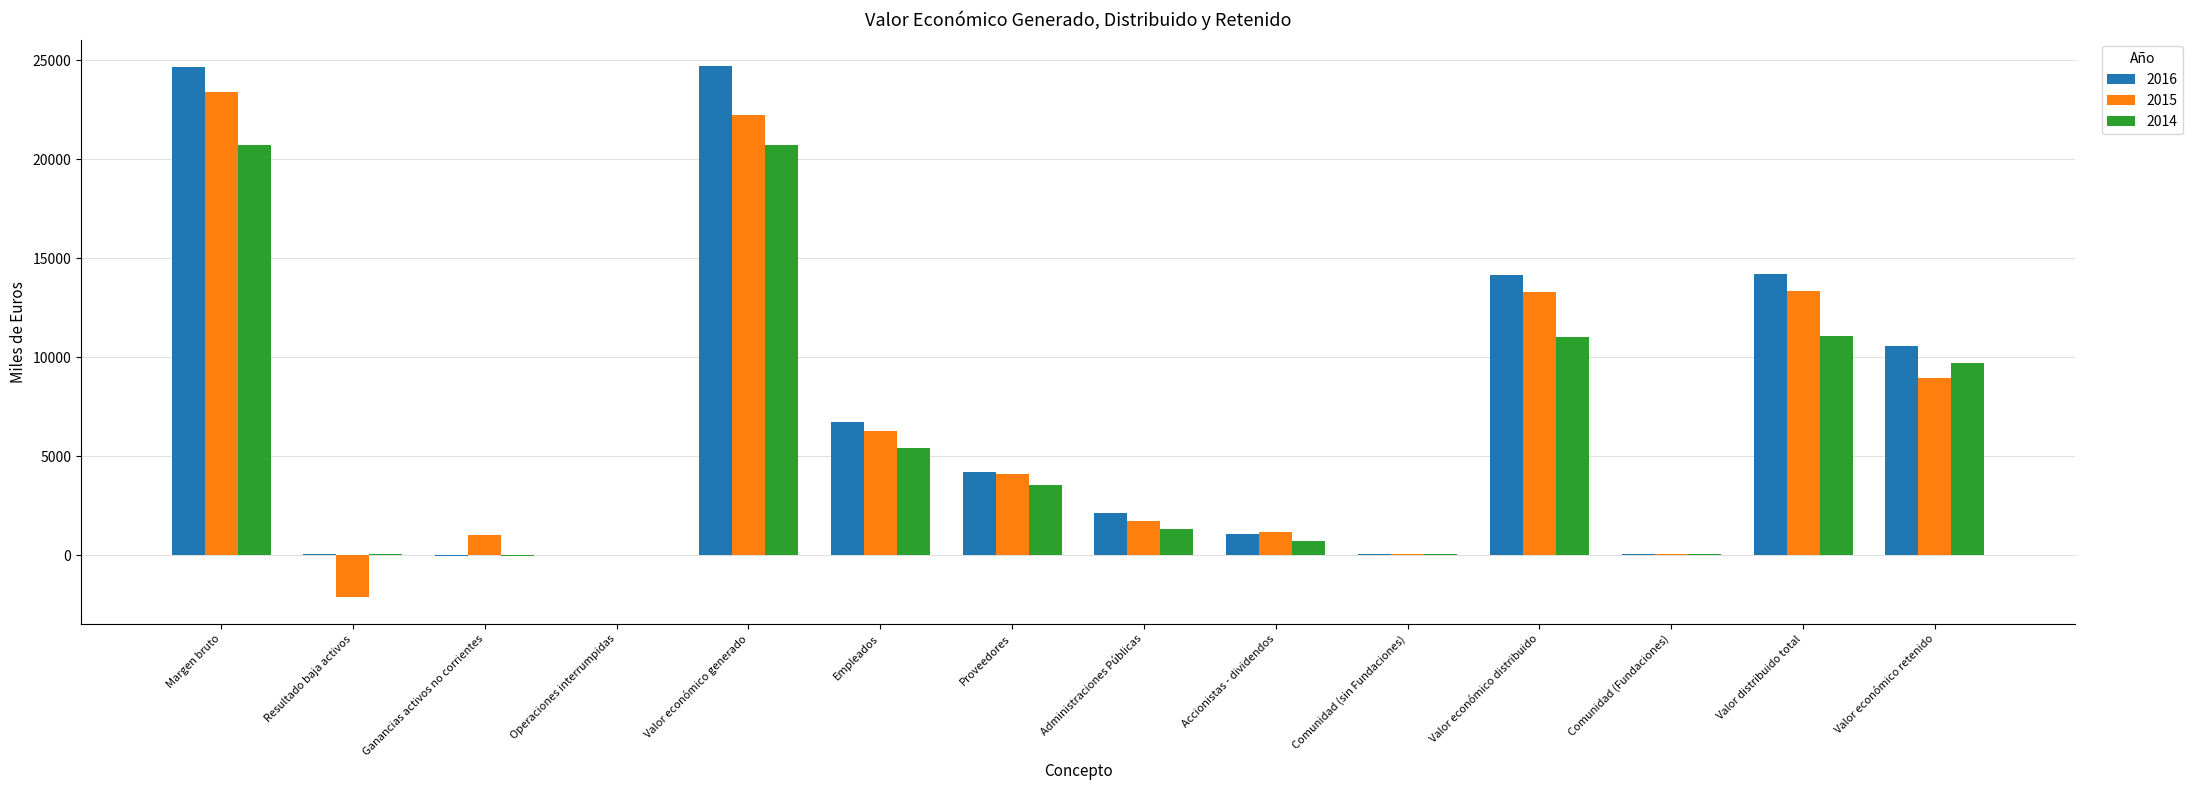

Is the value of 2014 at Valor económico retenido greater than the value of 2015 at Valor económico retenido?

Yes